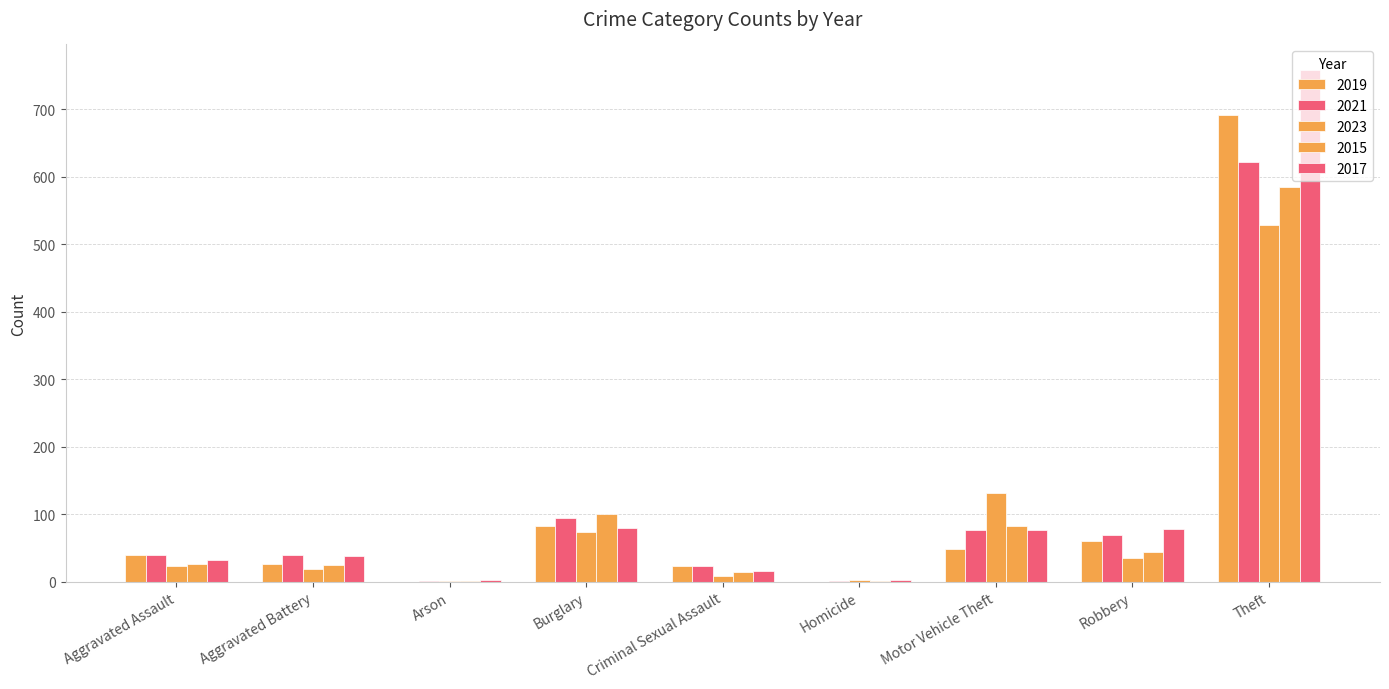

Which category has the lowest value in the 2019 series?

Arson